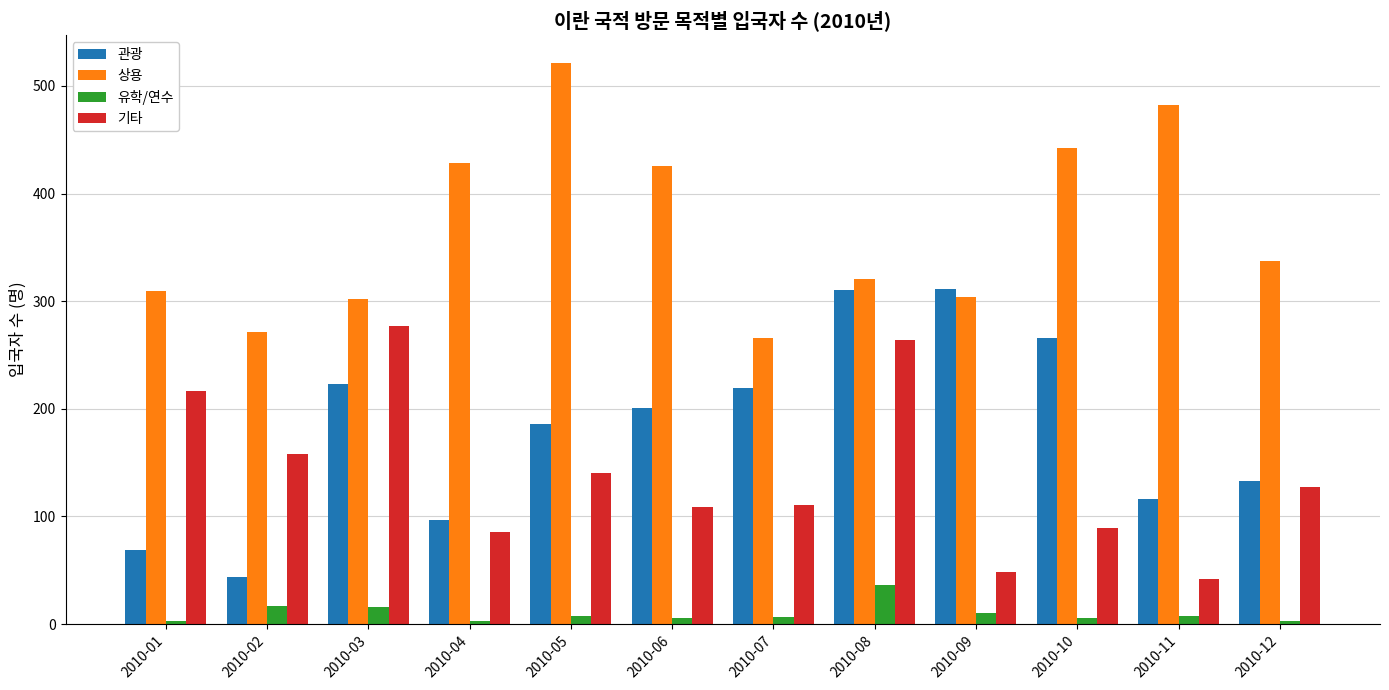

How many groups of bars are there?

12